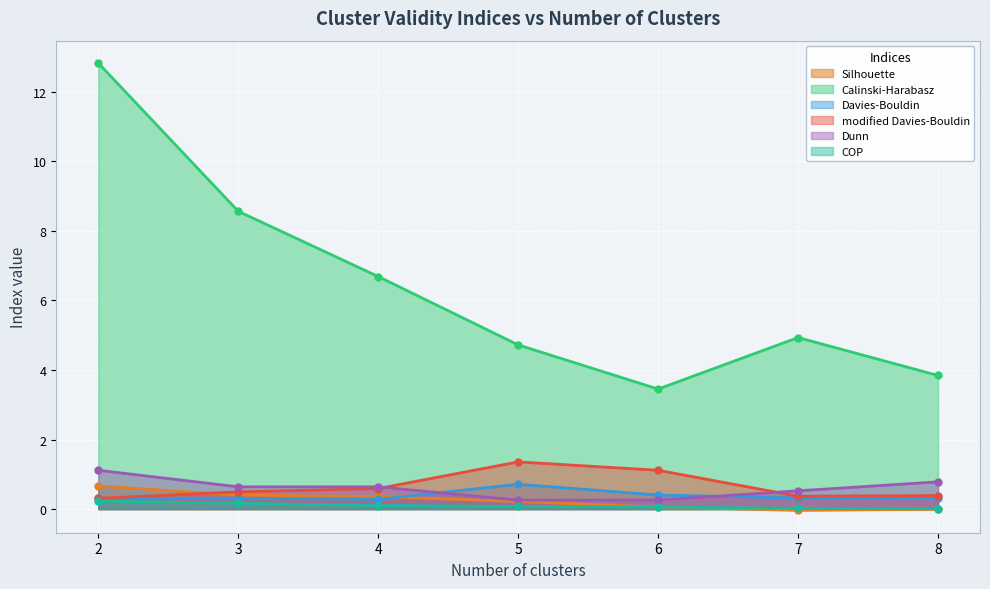

How many values in the Calinski-Harabasz series exceed 4?

5